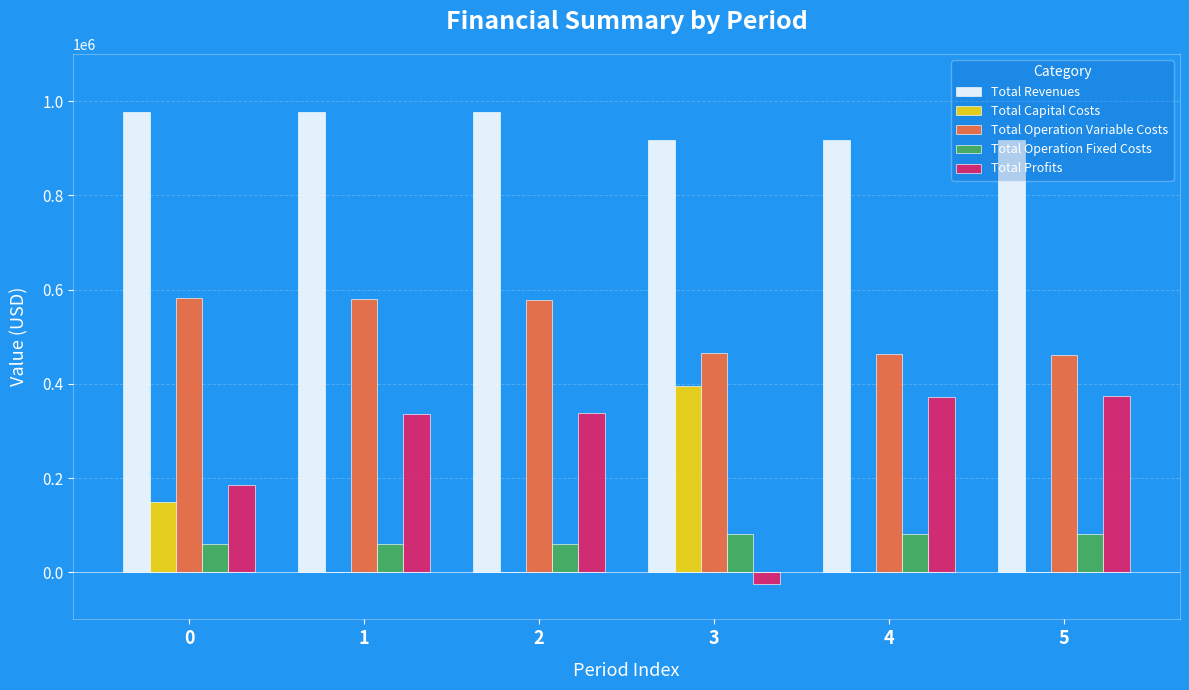

How many categories are shown in the chart?

6